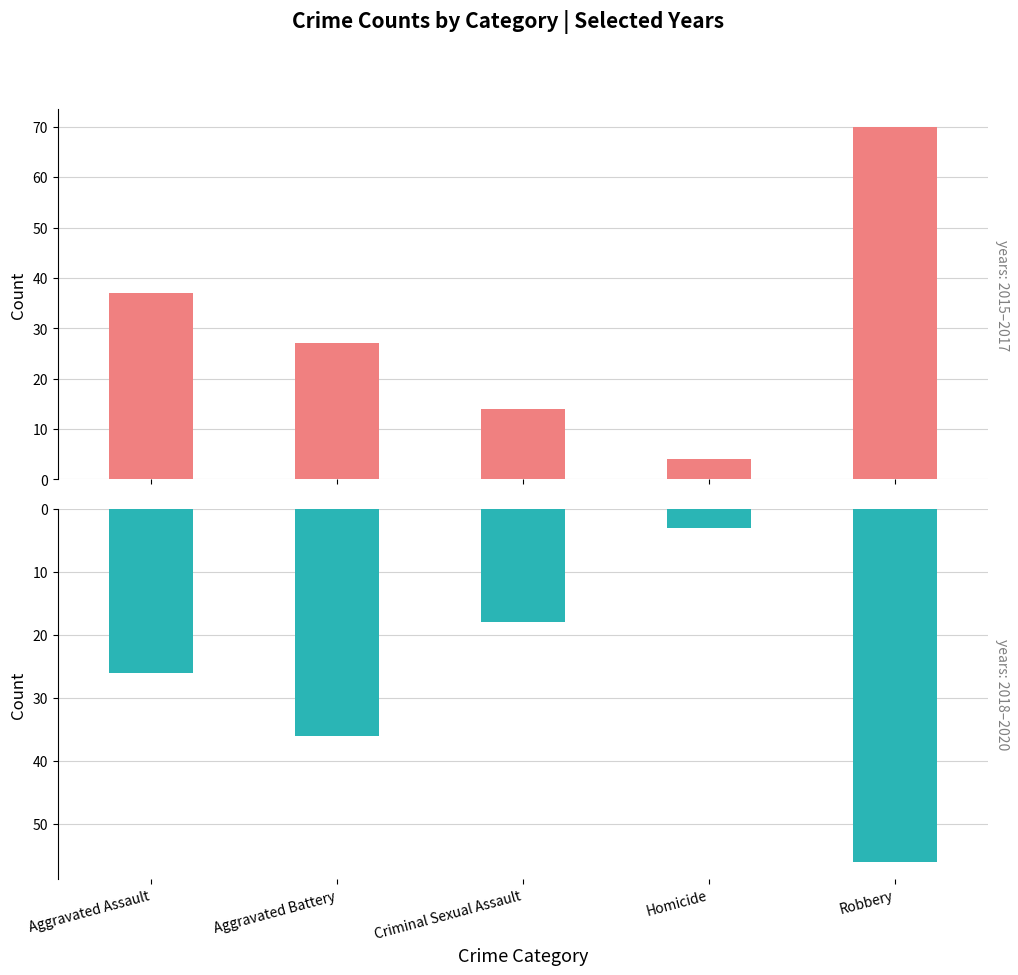

At Aggravated Assault, list the series in order from smallest to largest.

2019, 2015, 2018, 2020, 2016, 2017